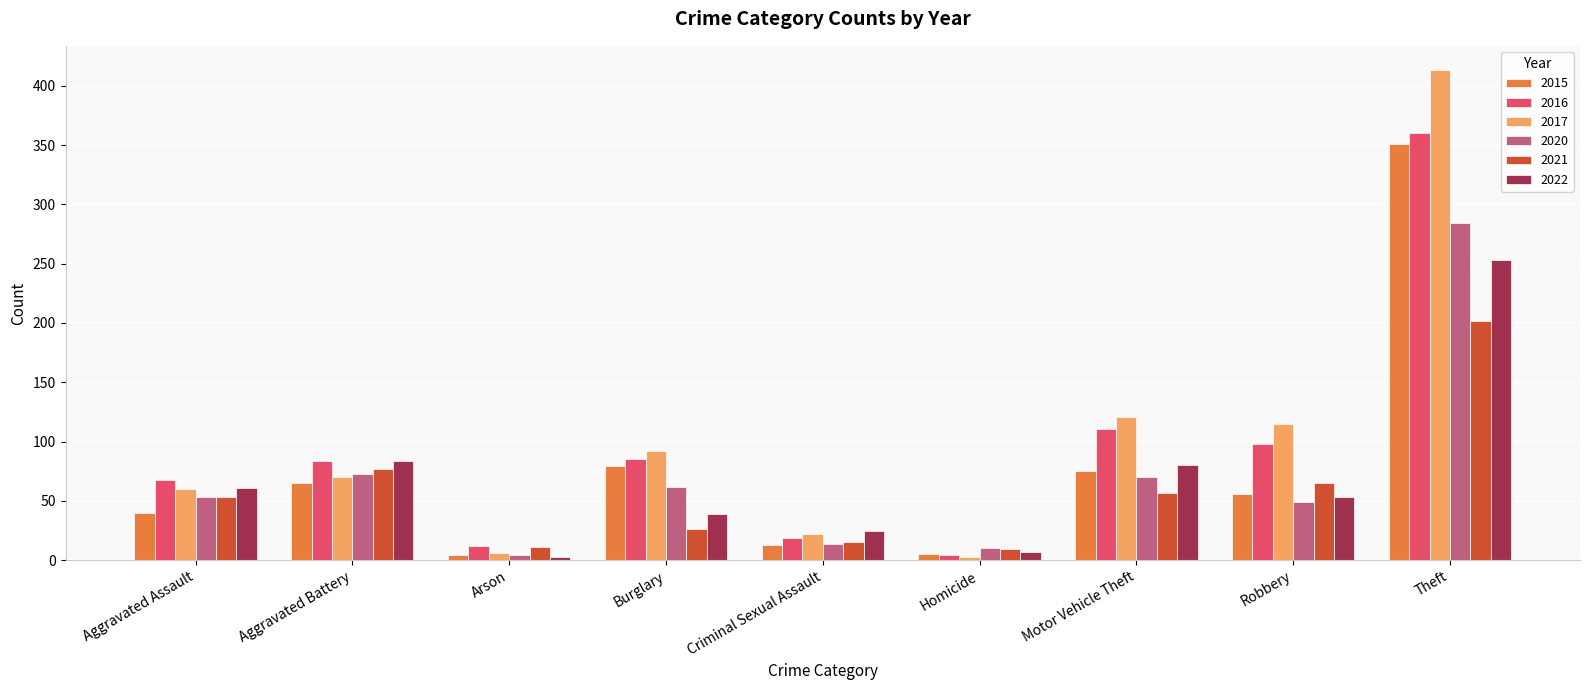

What is the lowest value of the 2022 series?

3